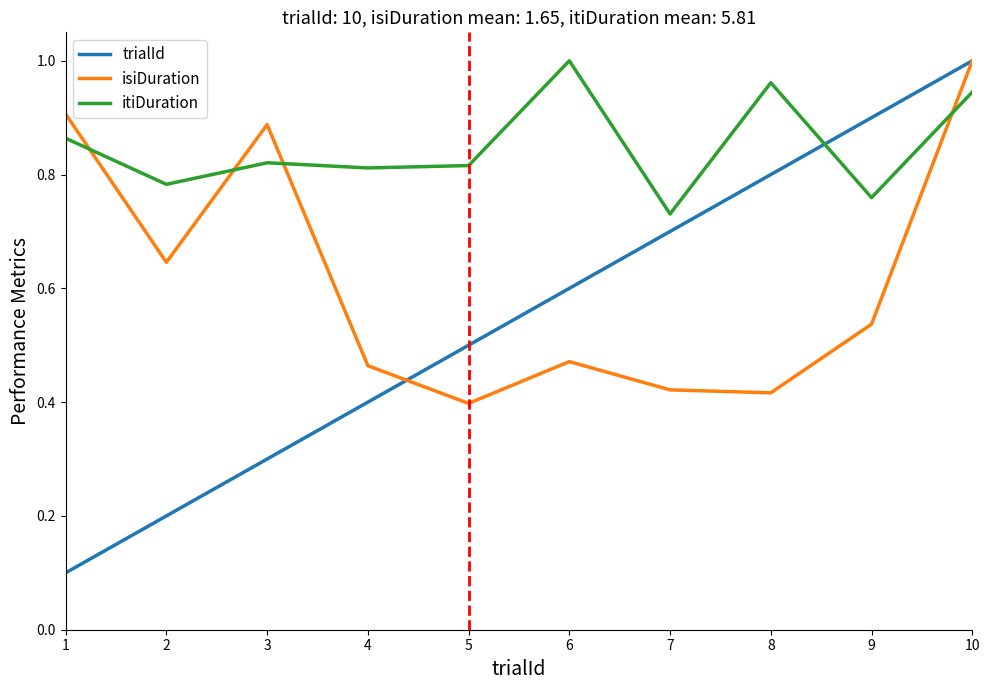

True or false: itiDuration has a value of 0.6 at 8.

False